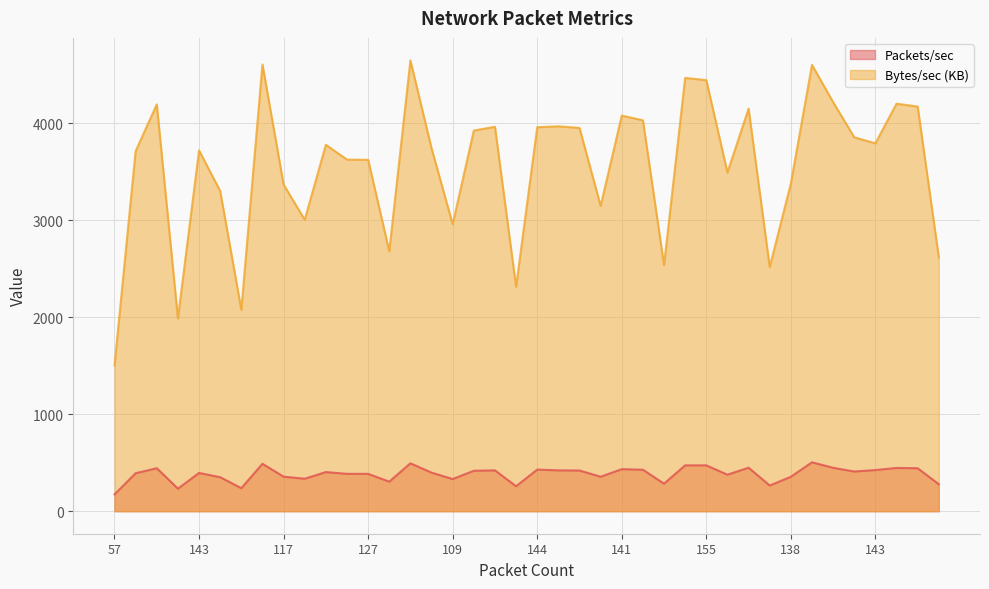

At which category does the chart reach its minimum across all series?

57